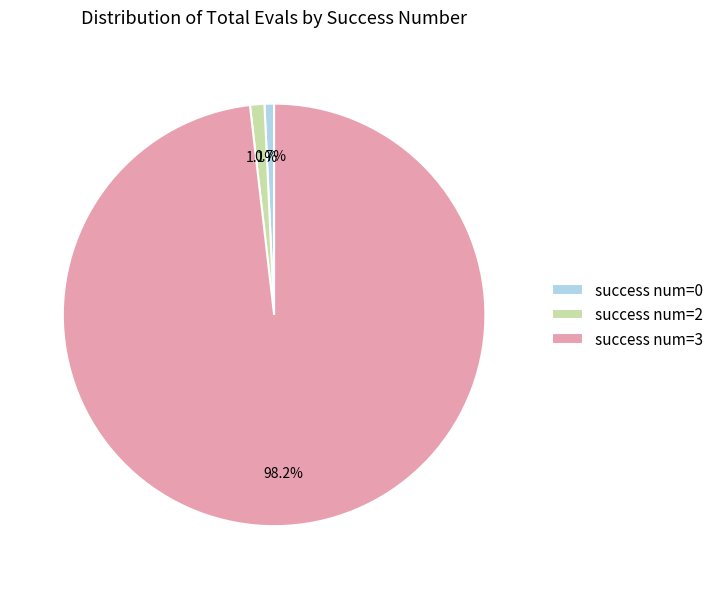

How many slices are in this pie chart?

3